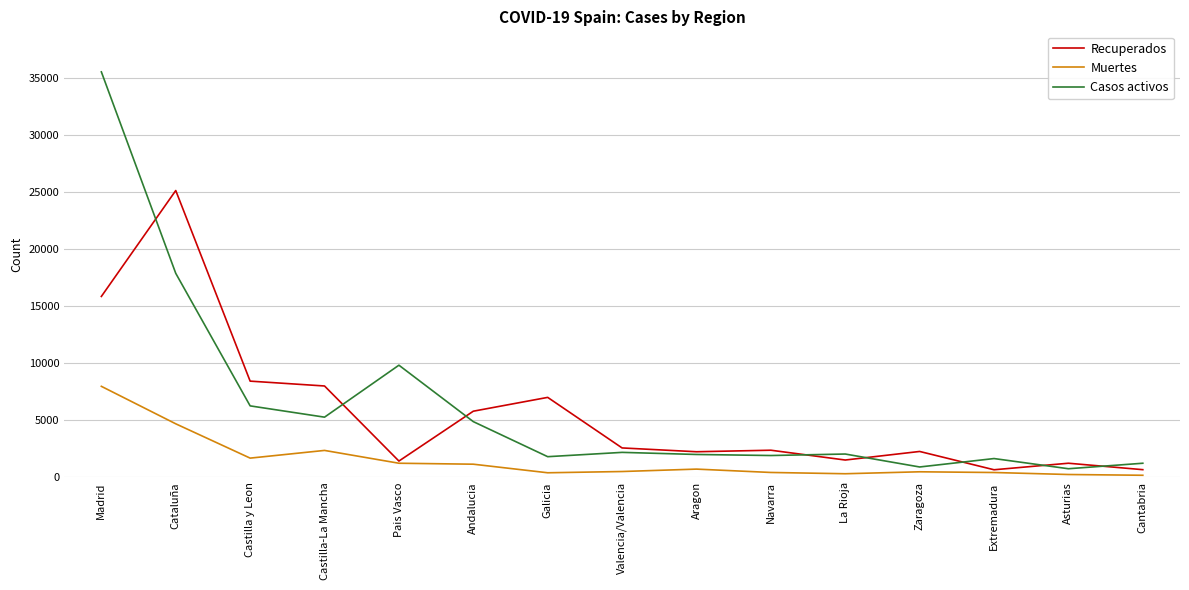

Which series has the widest spread of values?

Casos activos